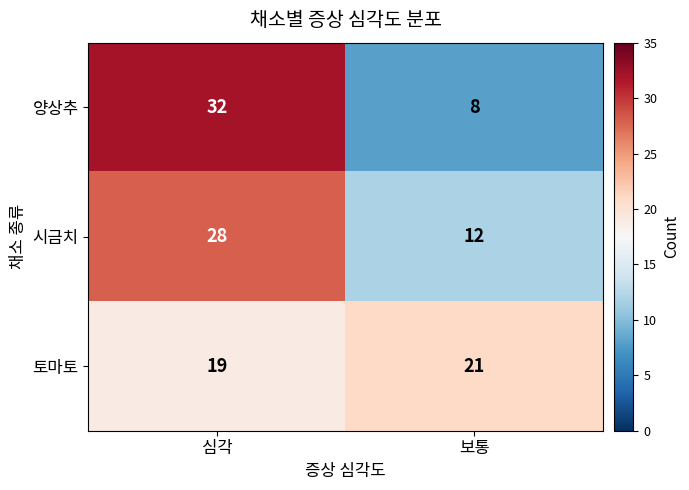

The value of 시금치 at 보통 is 12. True or false?

True